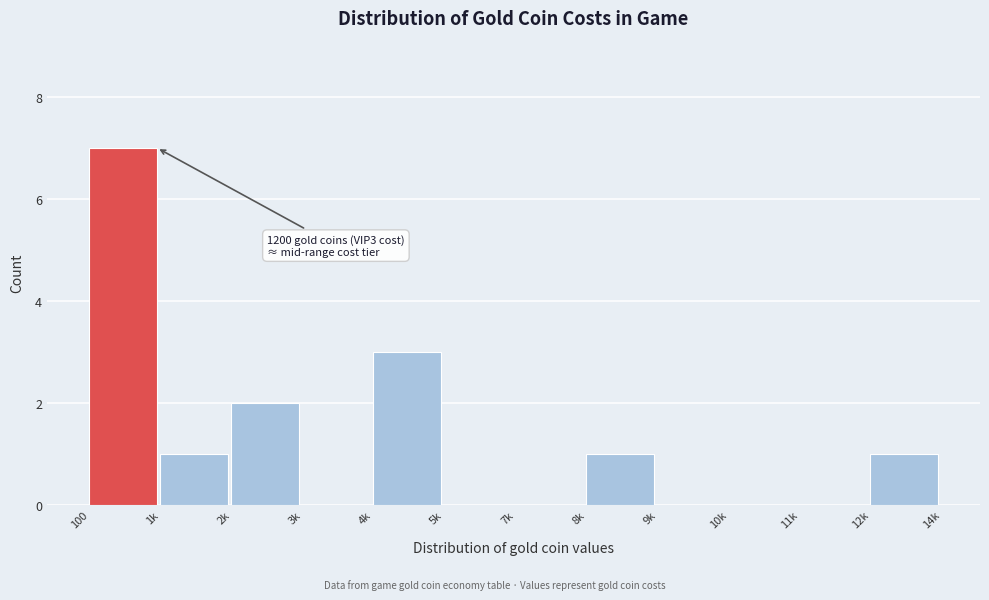

Reading left to right, list all the values displayed in this chart.

100=7	1k=1	2k=2	3k=0	4k=3	5k=0	7k=0	8k=1	9k=0	10k=0	11k=0	12k=1